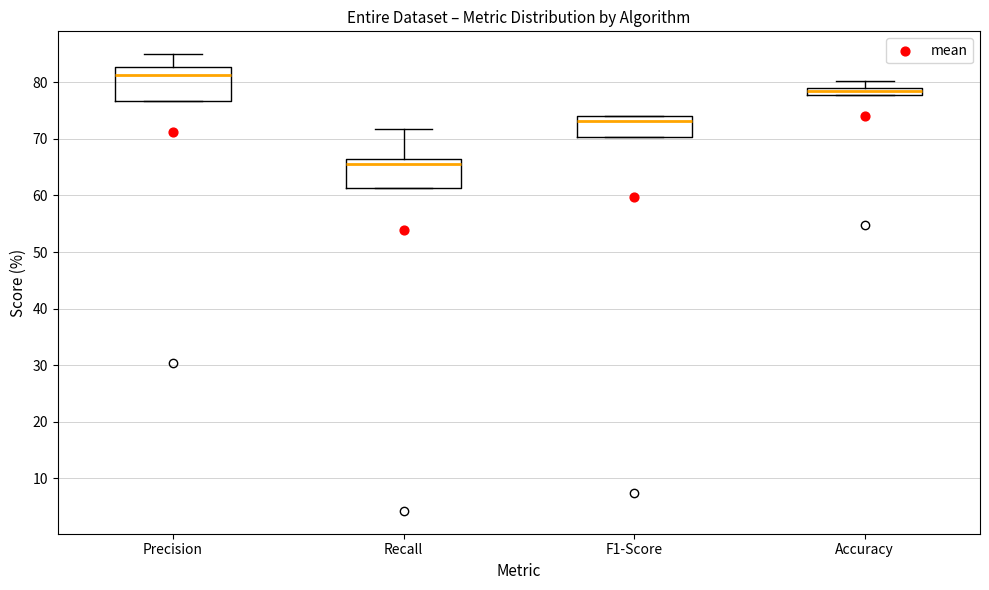

Which box has the lowest median line?

Recall